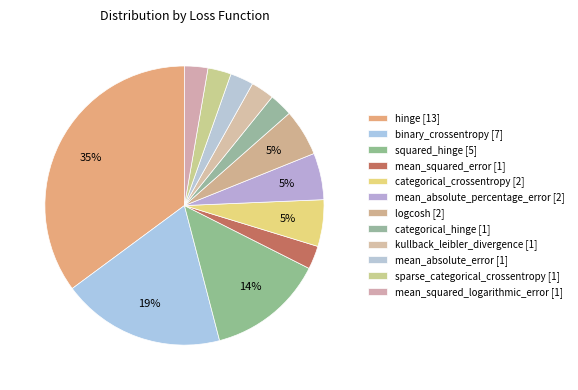

How many segments does this pie chart have?

12